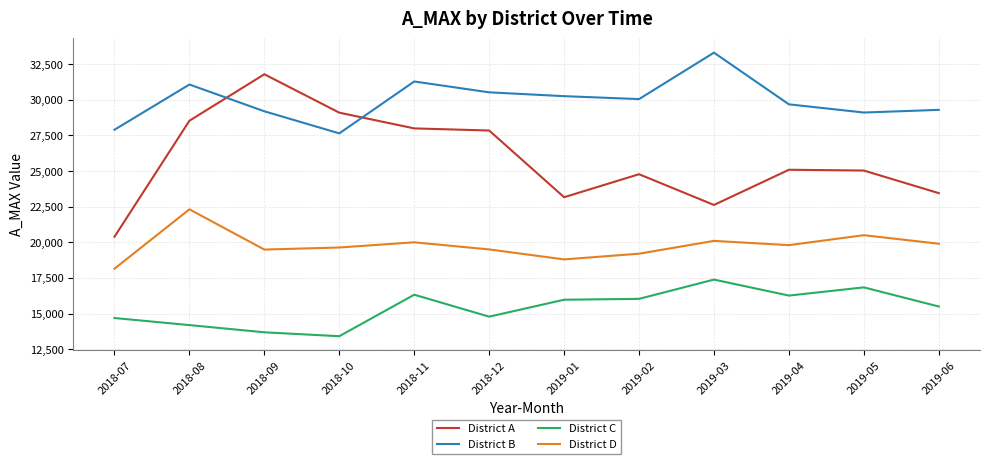

What is the maximum value for District A?

31798